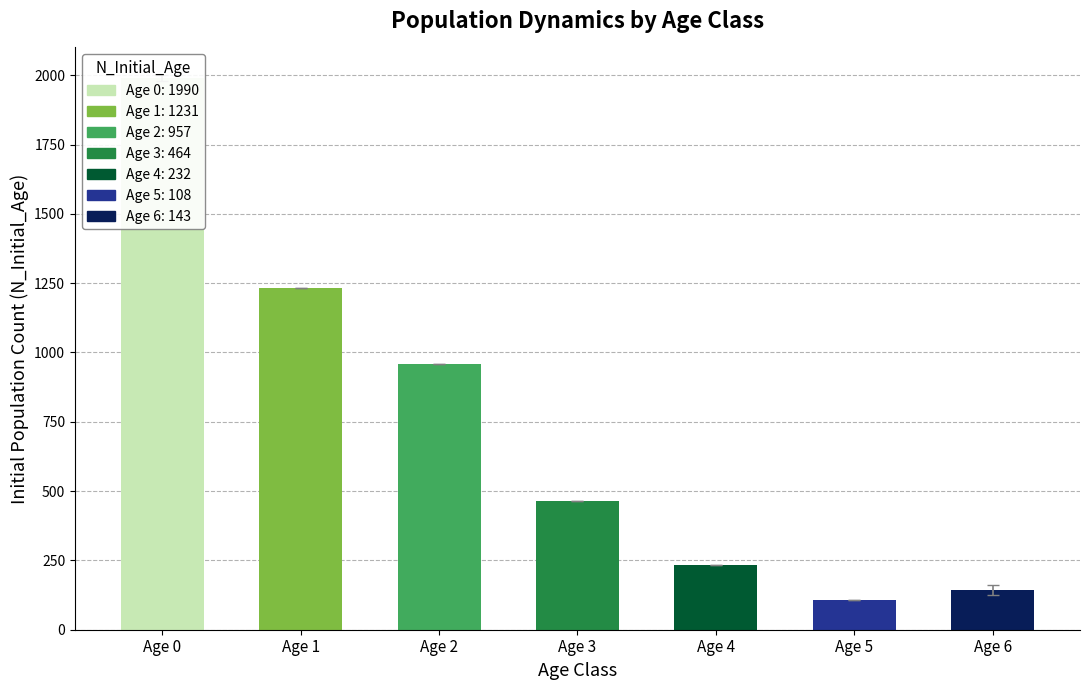

Where is the data nearest to the value 1049?

Age 2